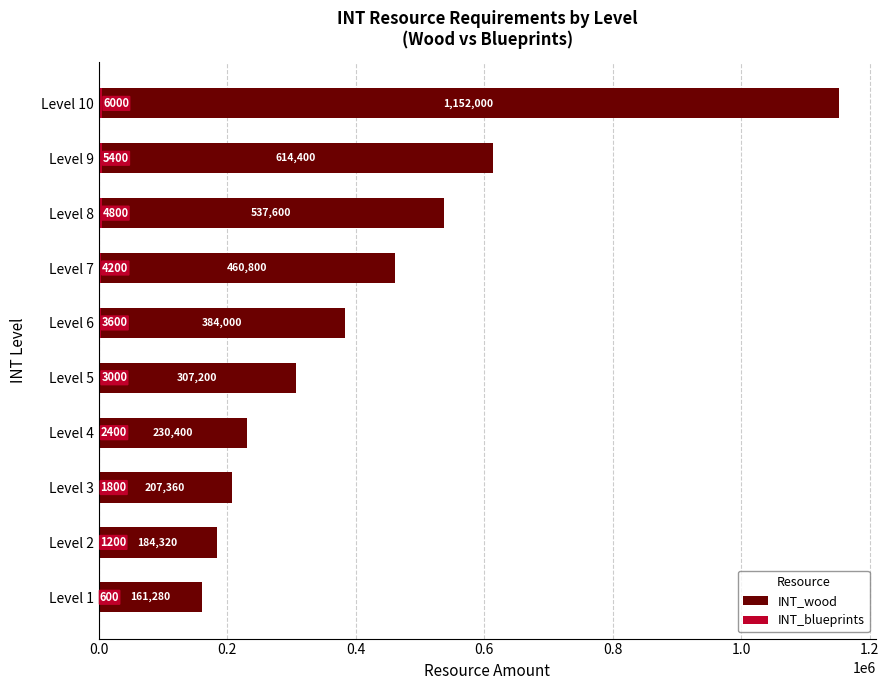

At Level 9, list the series in order from smallest to largest.

INT_blueprints, INT_wood